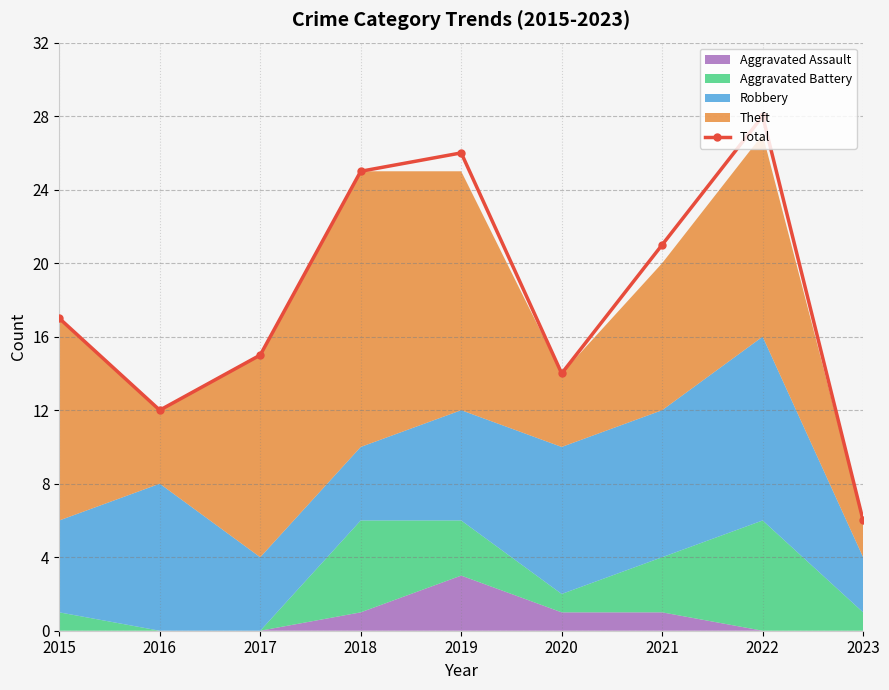

True or false: the data shows 6 at 2016.

False